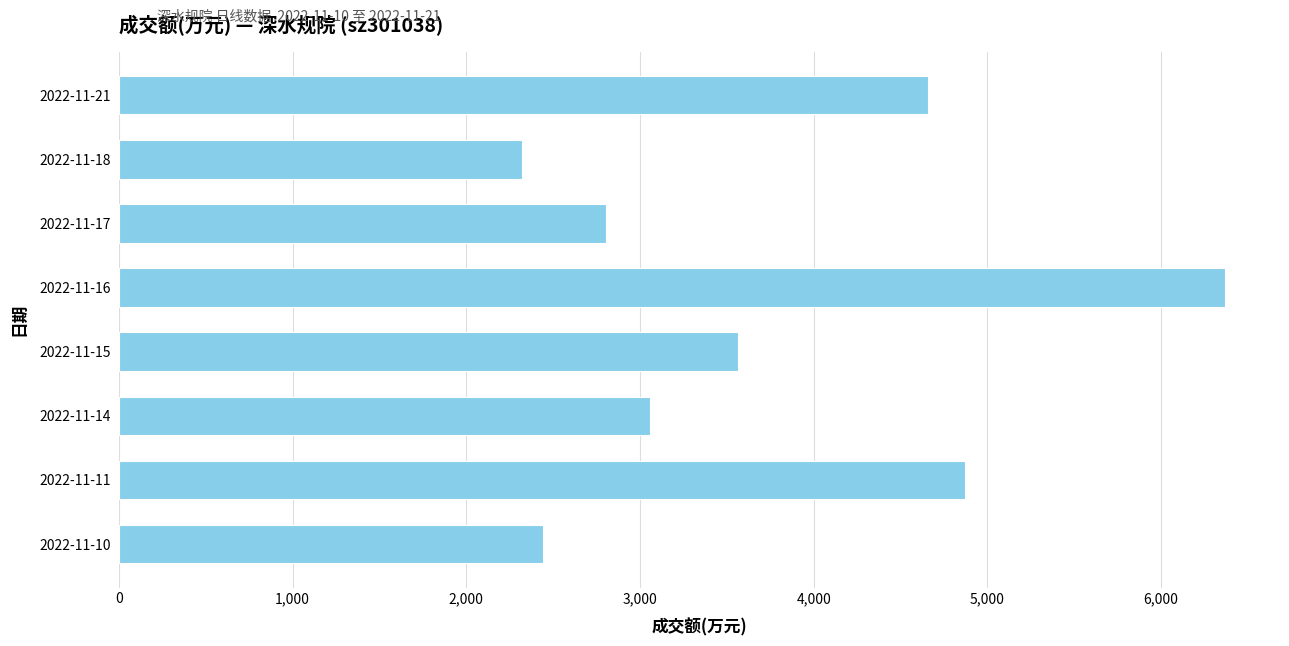

Reading top to bottom, what are all the values shown in this chart?

4660	2321	2803	6366	3565	3060	4873	2440